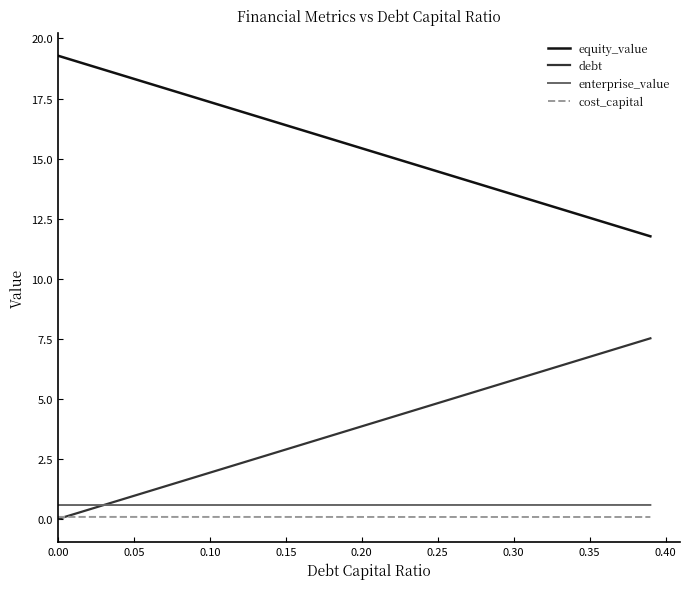

What is the sum of all enterprise_value values?

23.3